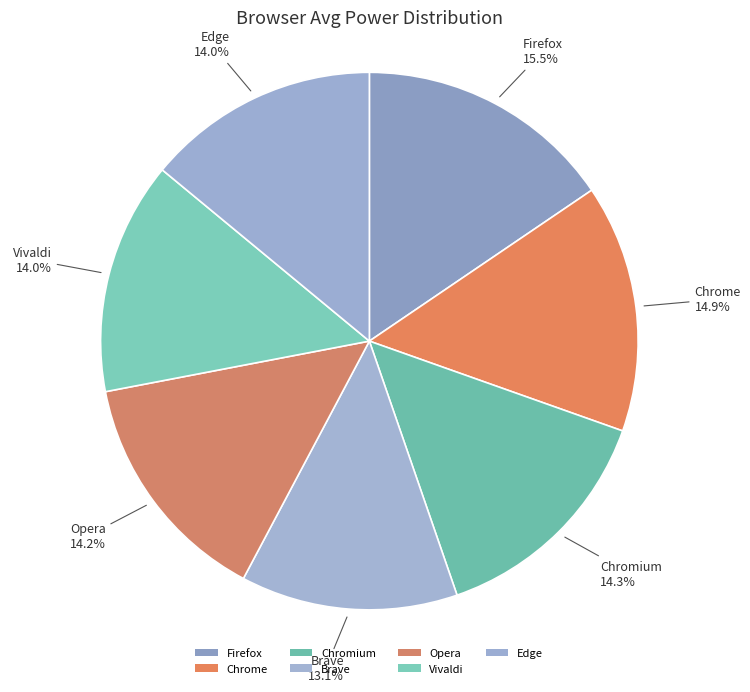

Which slice is the smallest?

Brave